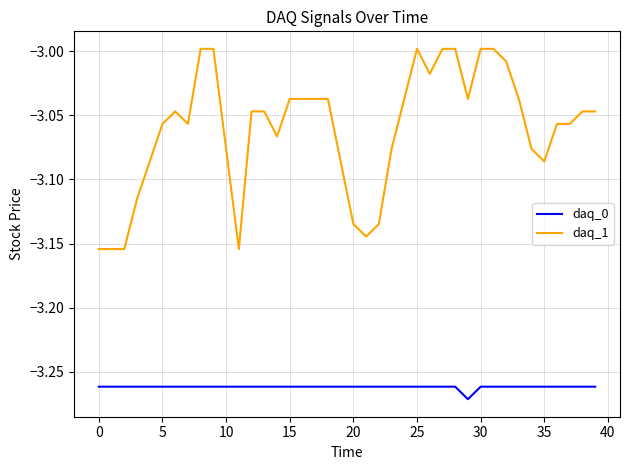

List the series in order of their overall mean, highest first.

daq_1, daq_0